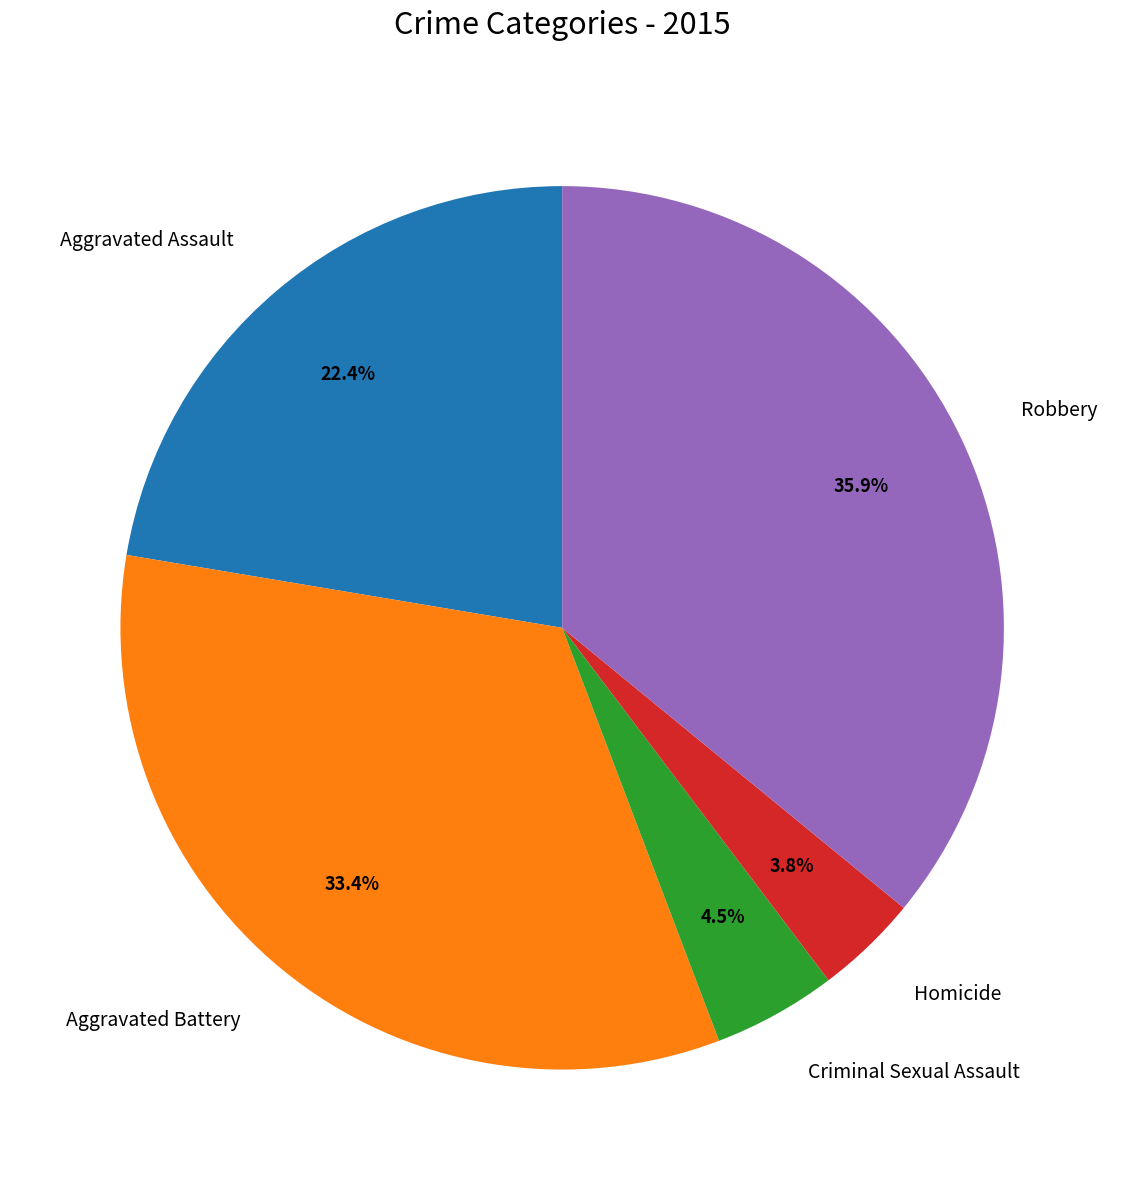

To the nearest percent, what portion does Robbery represent?

36%